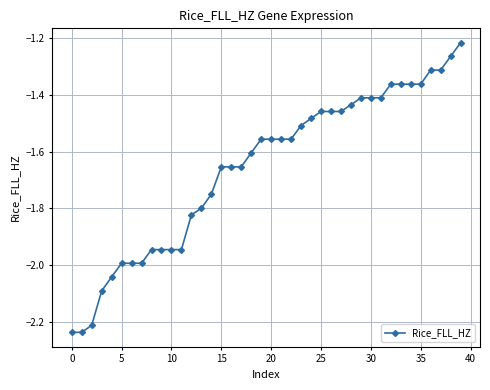

What is the difference between the second highest and second lowest values?

1.0